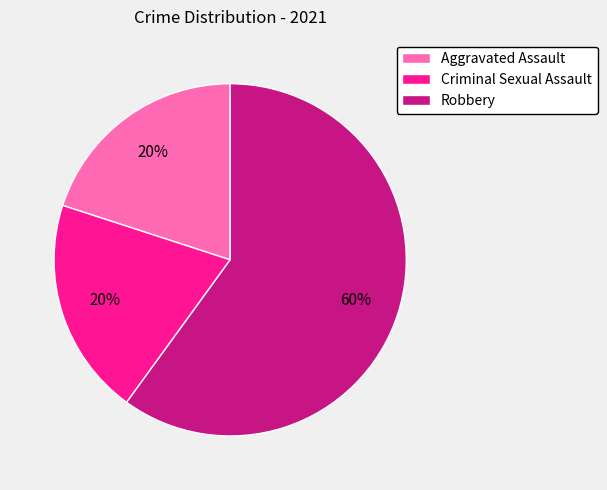

Which category has the biggest portion of the pie?

Robbery